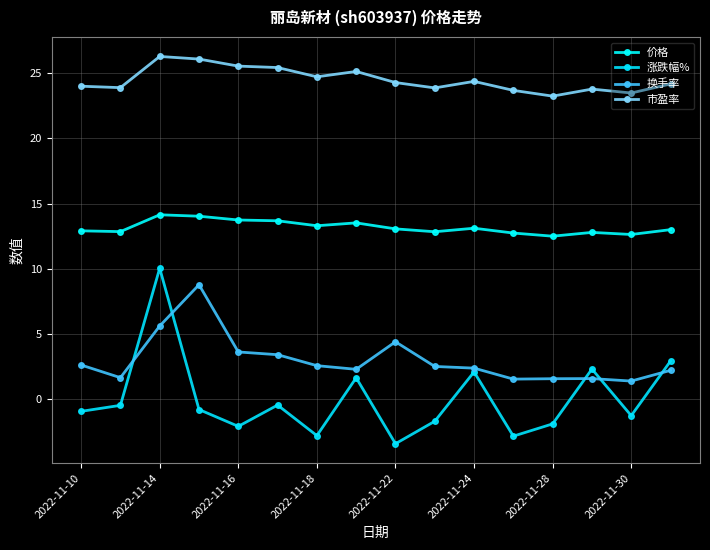

Which series has the largest range (max minus min)?

涨跌幅%